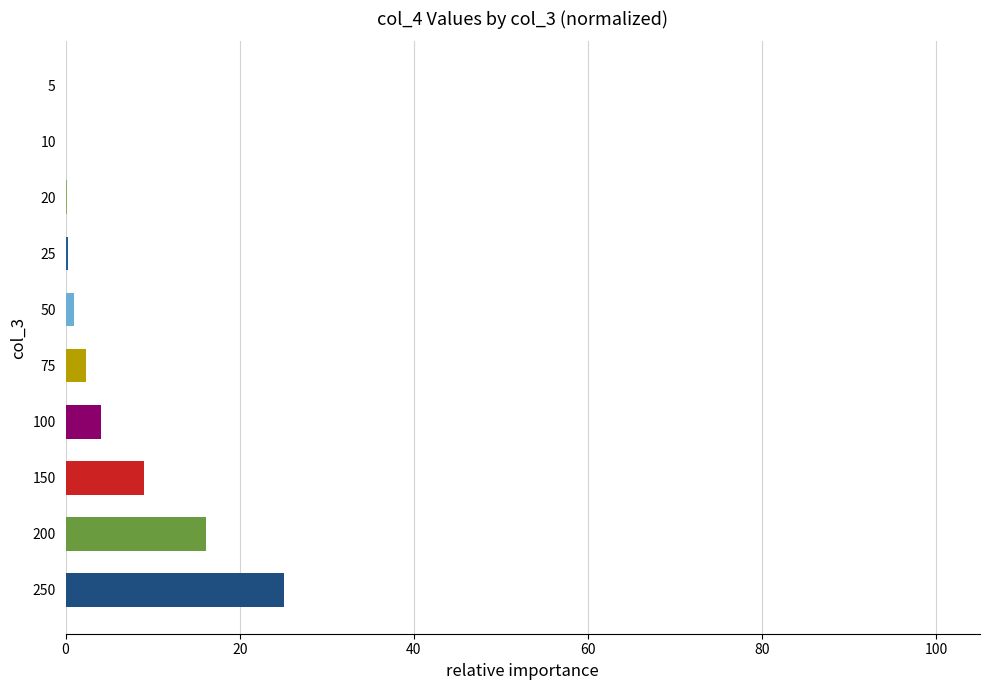

Where is the data nearest to the value 12?

150